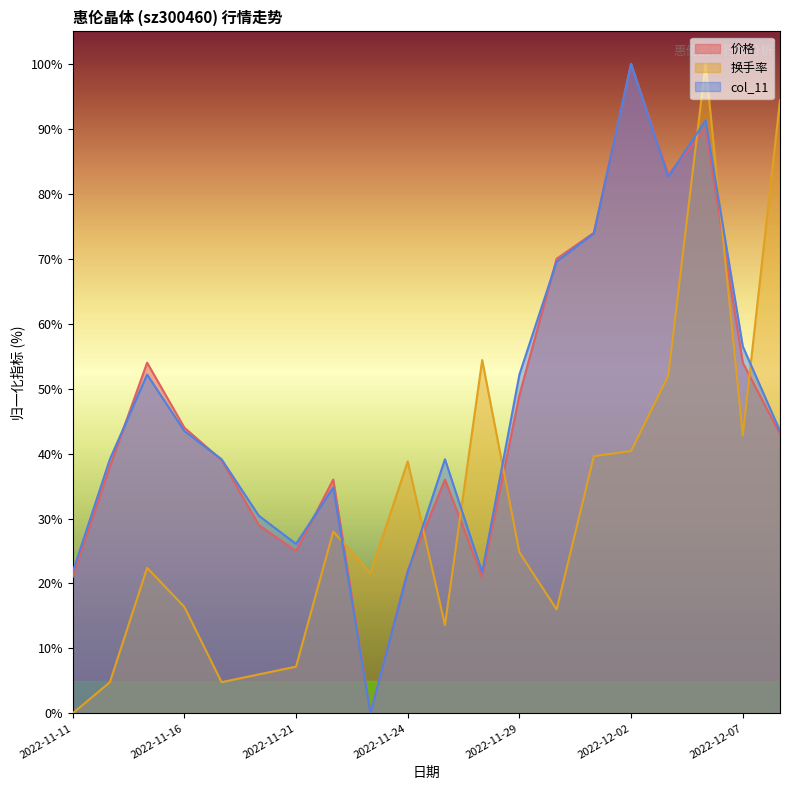

At which label is 换手率 closest to 50?

2022-12-05